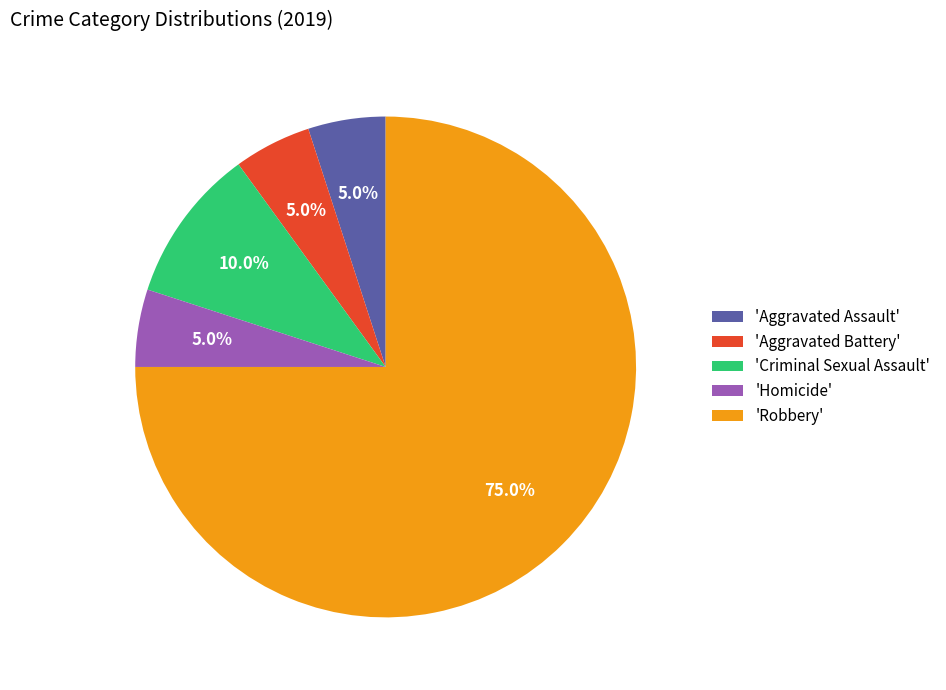

What percentage is NOT represented by 'Robbery'?

25.0%